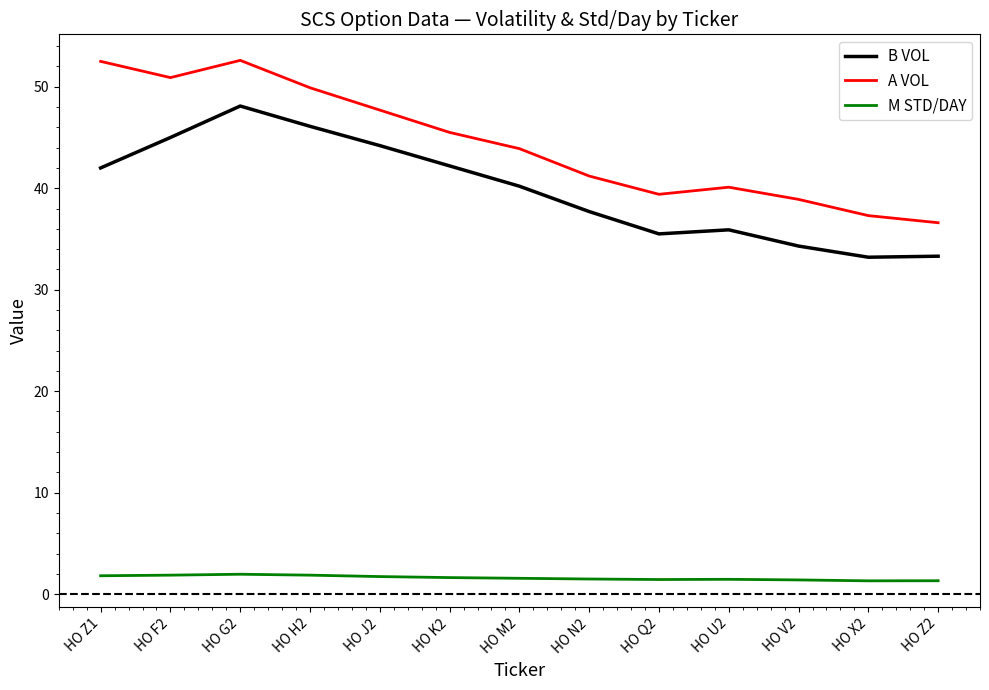

At how many categories does at least one series exceed 34?

13